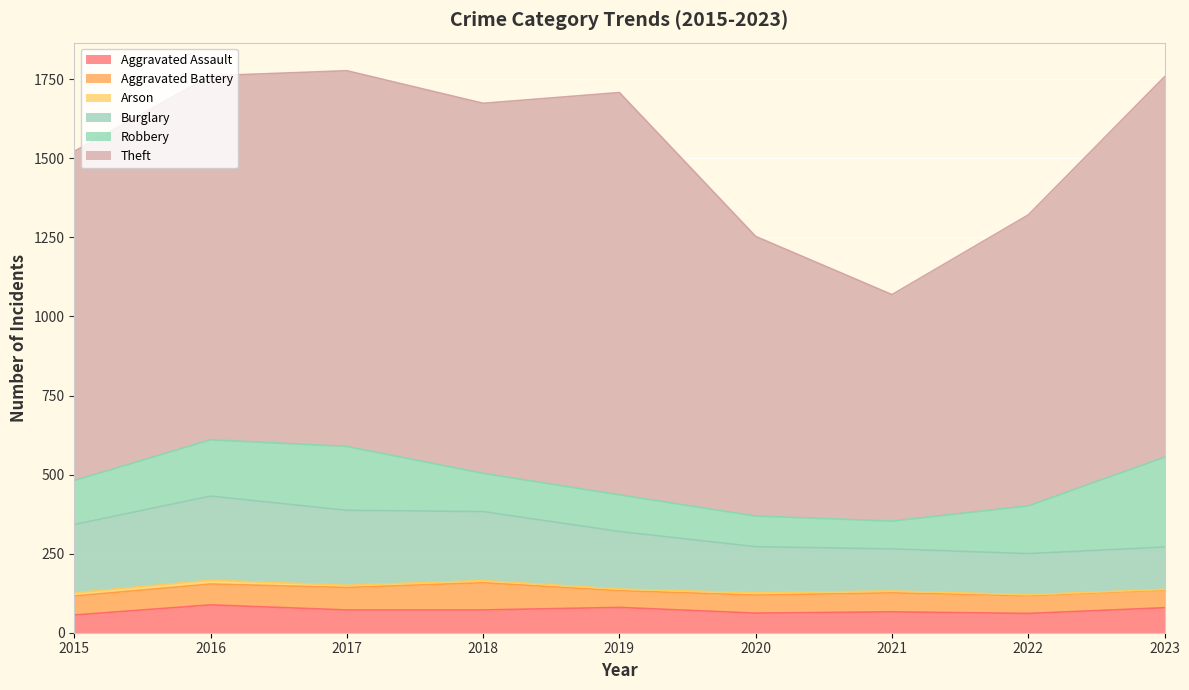

In Burglary, how many points are higher than both neighbors (excluding endpoints)?

1